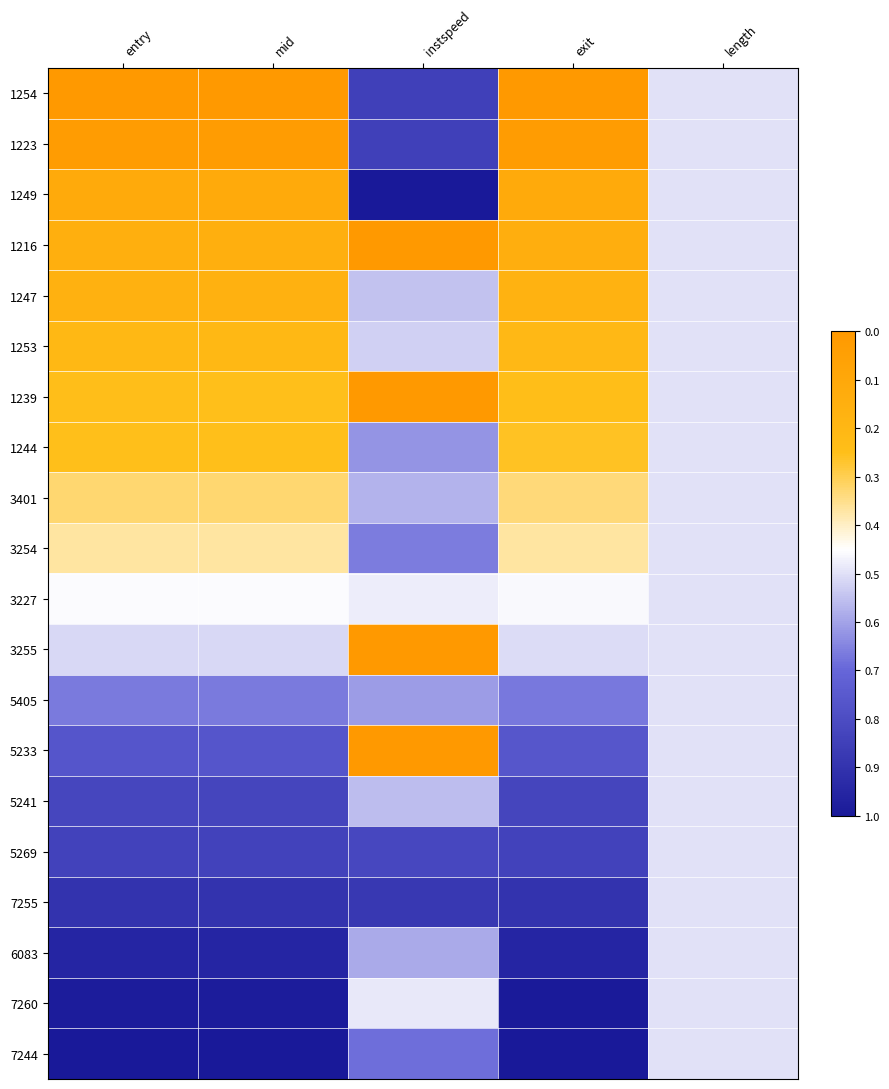

What is the difference between the highest and lowest values at instspeed?

1.0